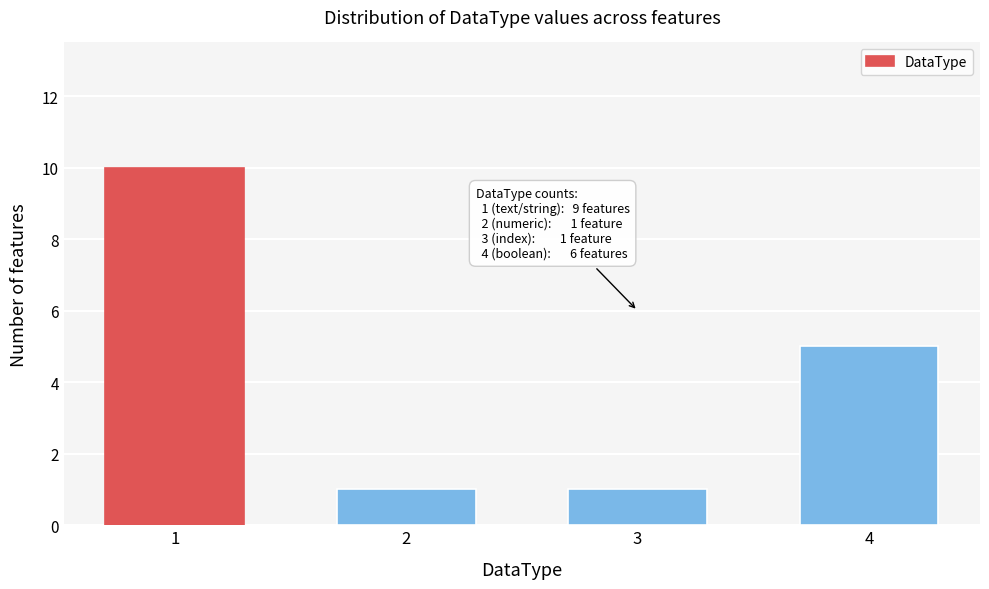

Reading left to right, extract all data points from this chart.

10	1	1	5